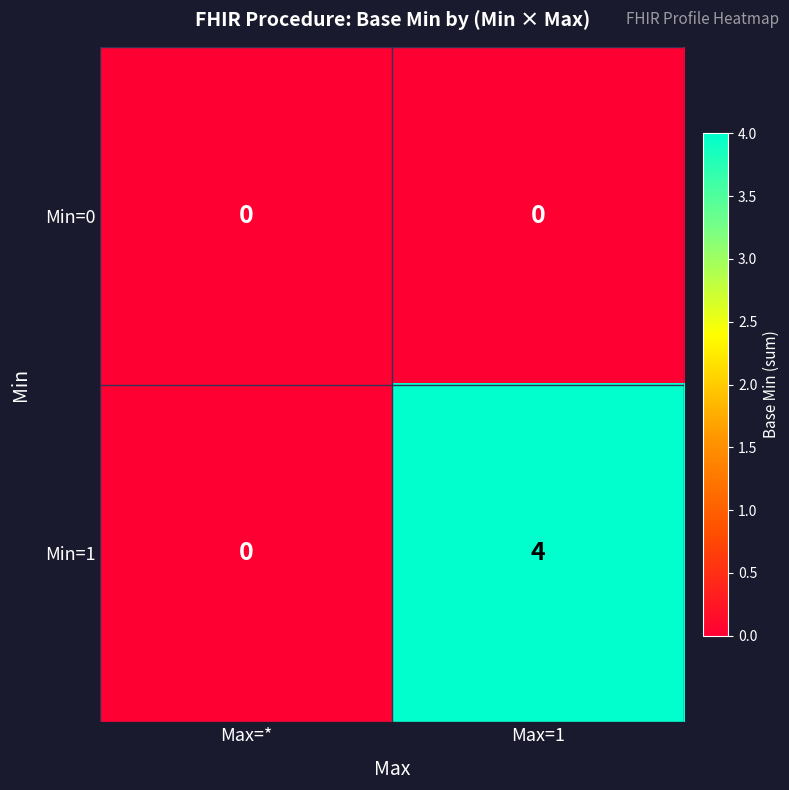

Reading left to right, what are all the values shown in this chart?

Min=0: Max=*=0	Max=1=0
Min=1: Max=*=0	Max=1=4